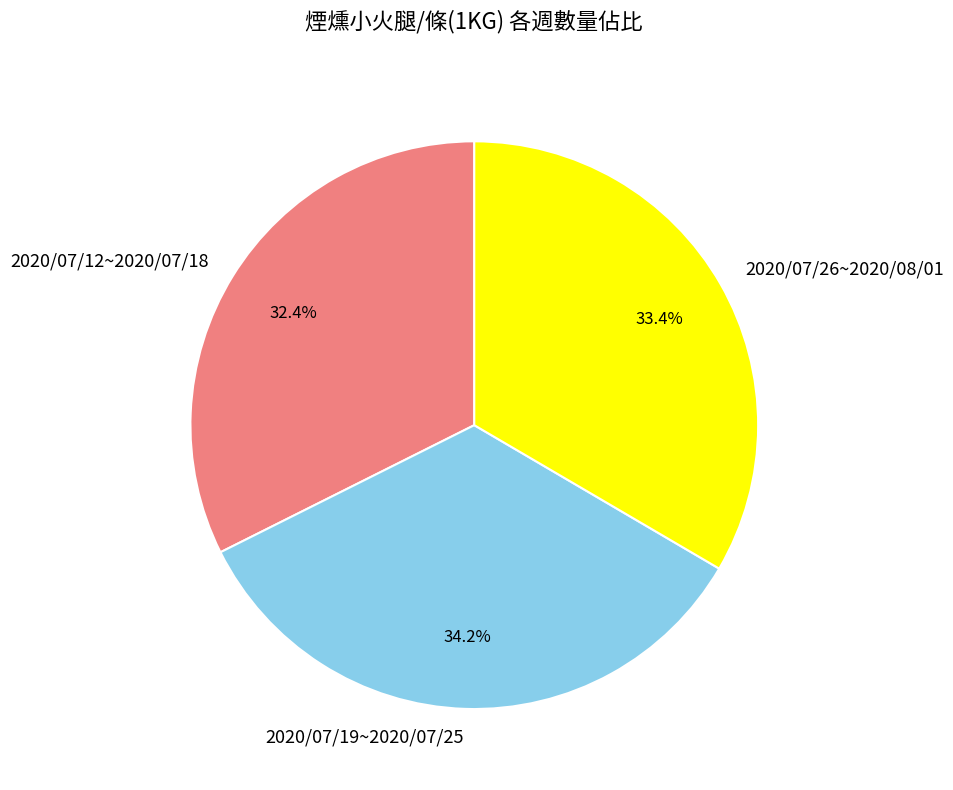

Does 2020/07/26~2020/08/01 account for over 50% of the chart?

No